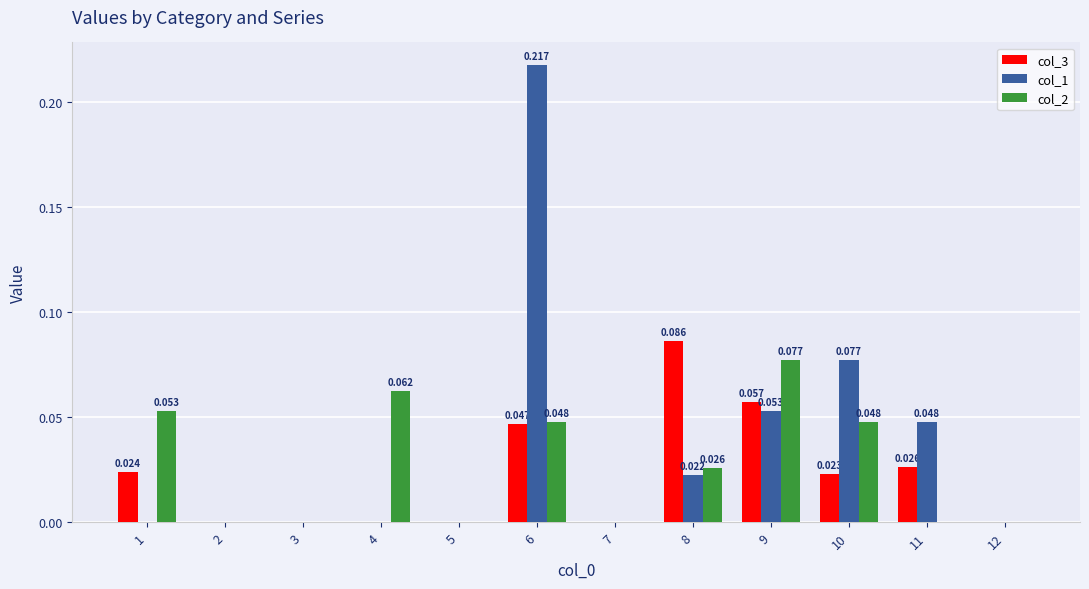

Is it true that col_1 equals 0.1 at 10?

True